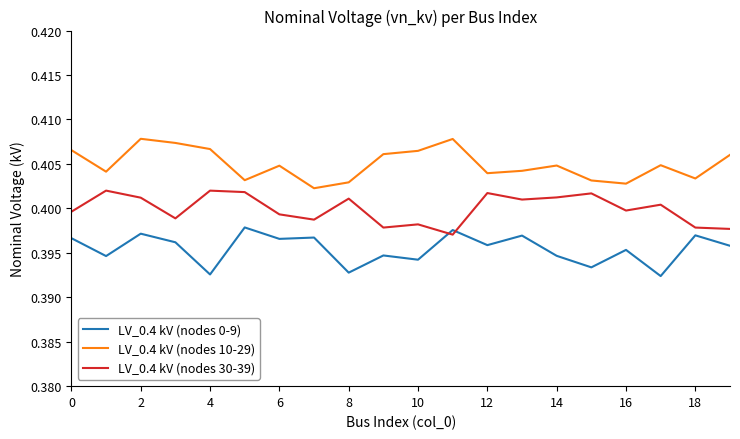

At how many categories does at least one series exceed 0?

20